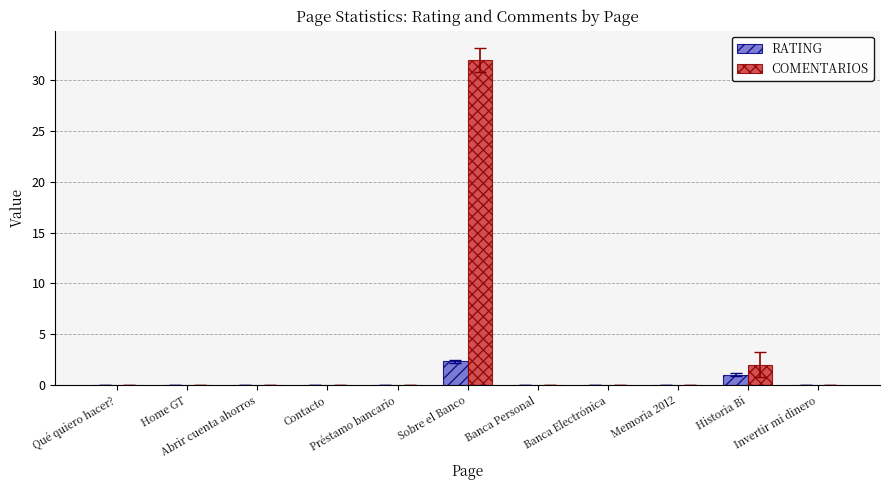

Count the number of data series in this chart.

2